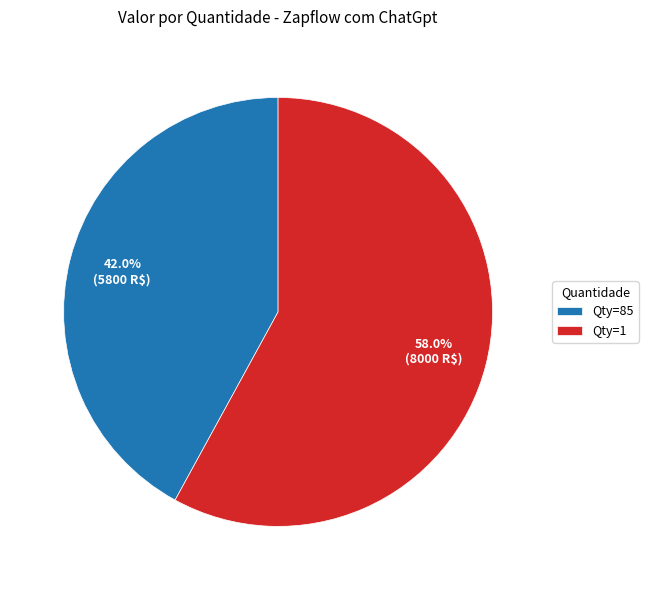

Which category has the biggest portion of the pie?

Qty=1